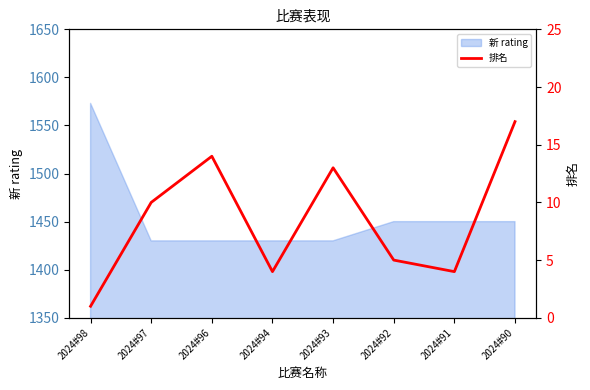

What is the highest value of the 新 rating series?

1573